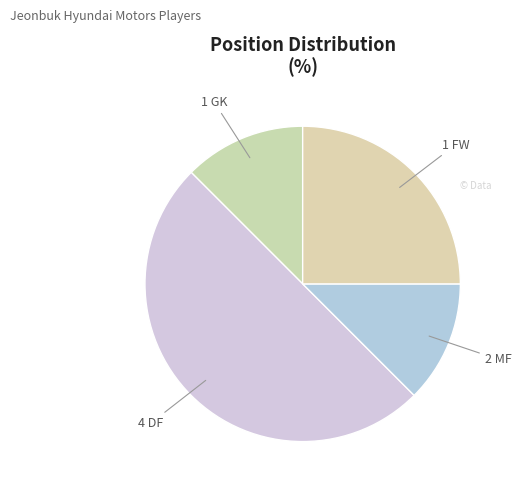

How many slices are in this pie chart?

4